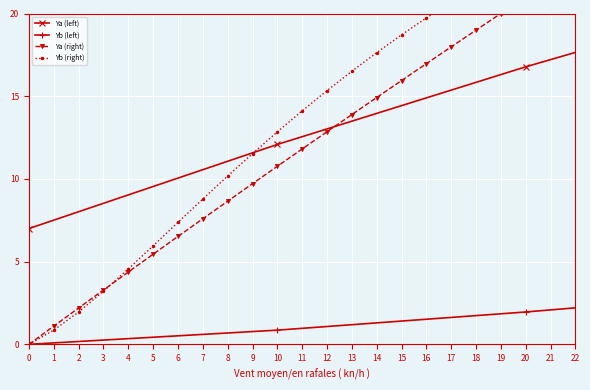

At which label is Ya (right) closest to 10?

9